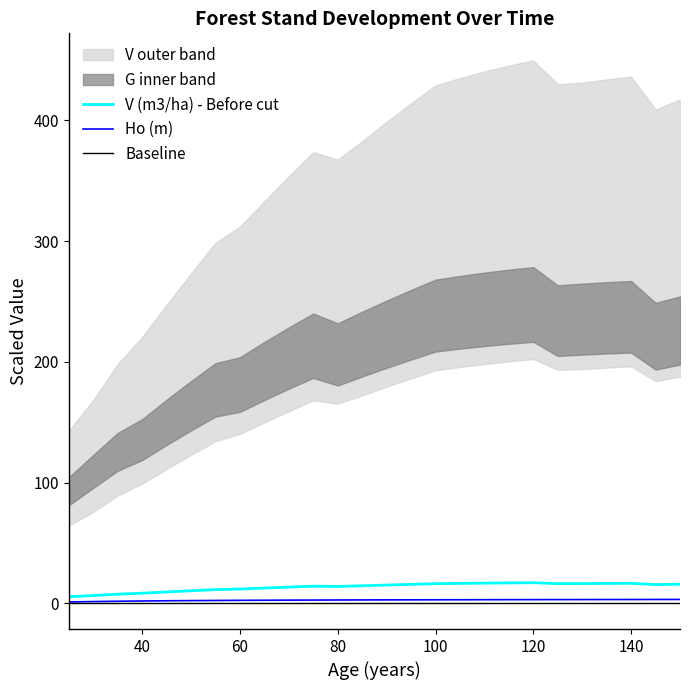

True or false: Ho (m) and V (m3/ha) - Before cut cross at least once.

False